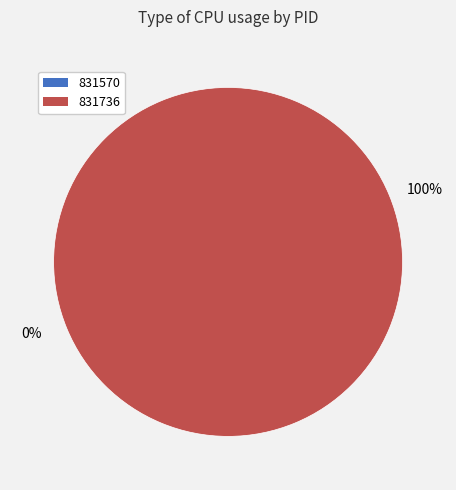

To the nearest percent, what is the difference between the 831570 and 831736 slice percentages?

100%